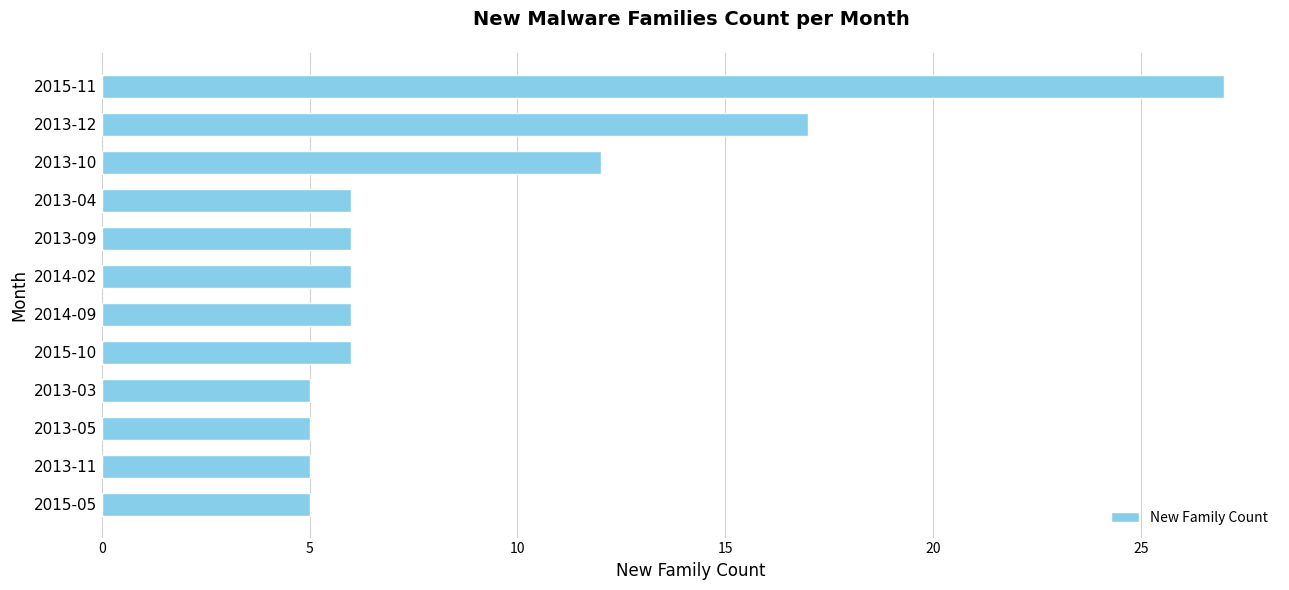

What is the sum of all values?

106